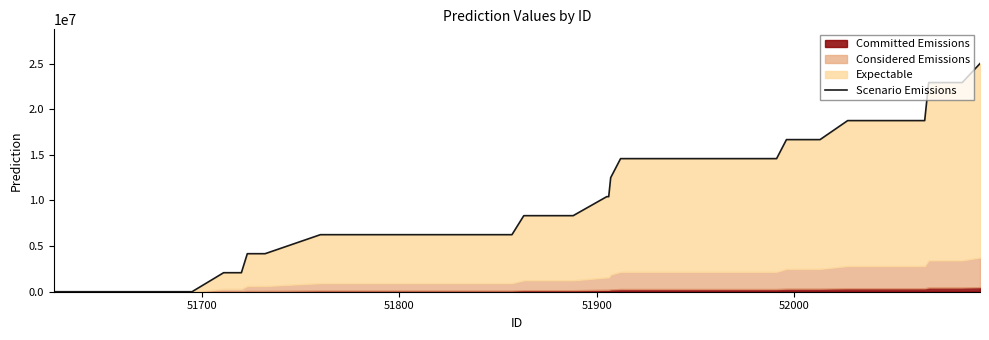

How many lines are shown in the chart?

1